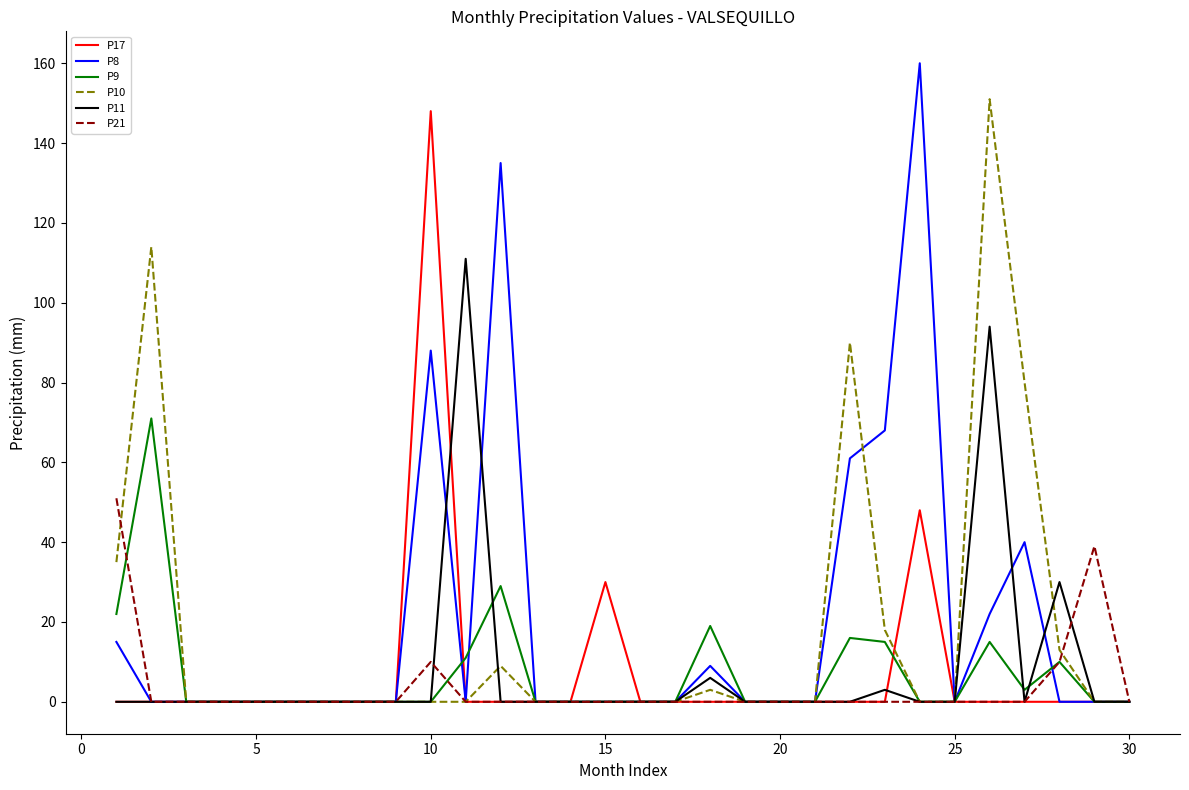

Which series has the widest spread of values?

P8